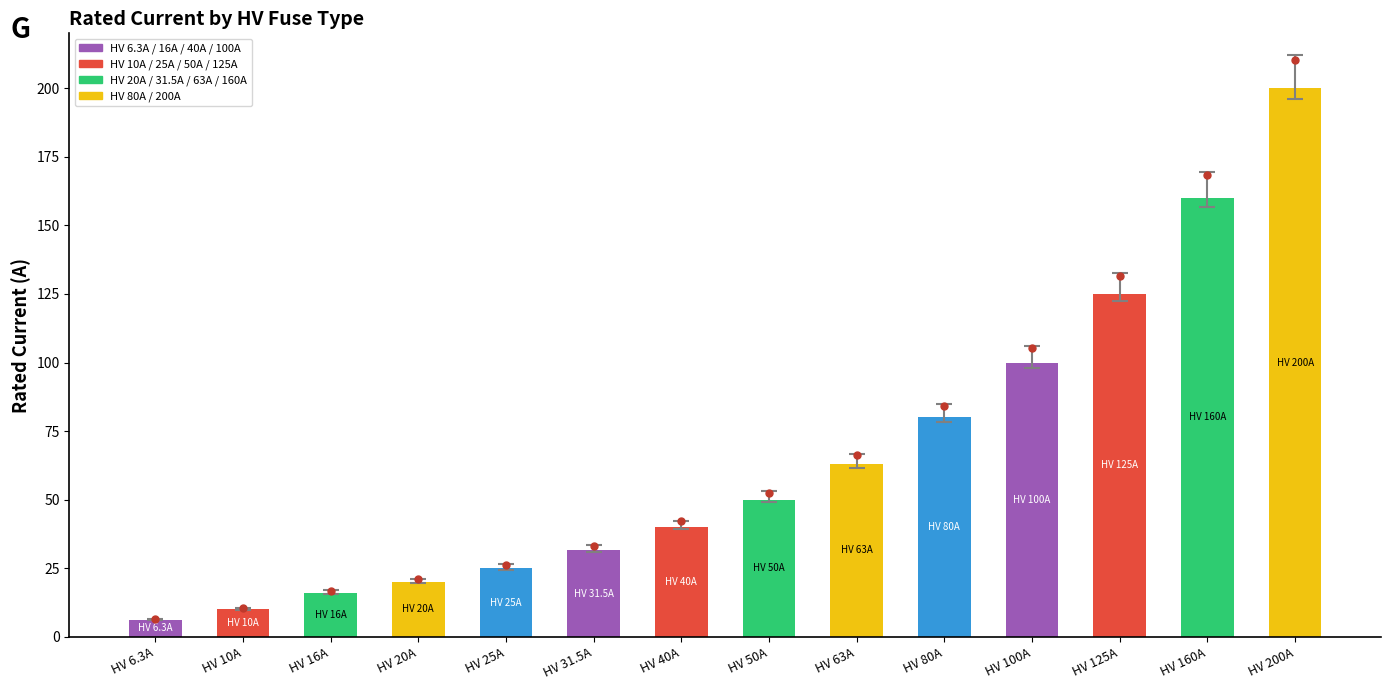

The chart shows a value of 41.3 at HV 160A. True or false?

False